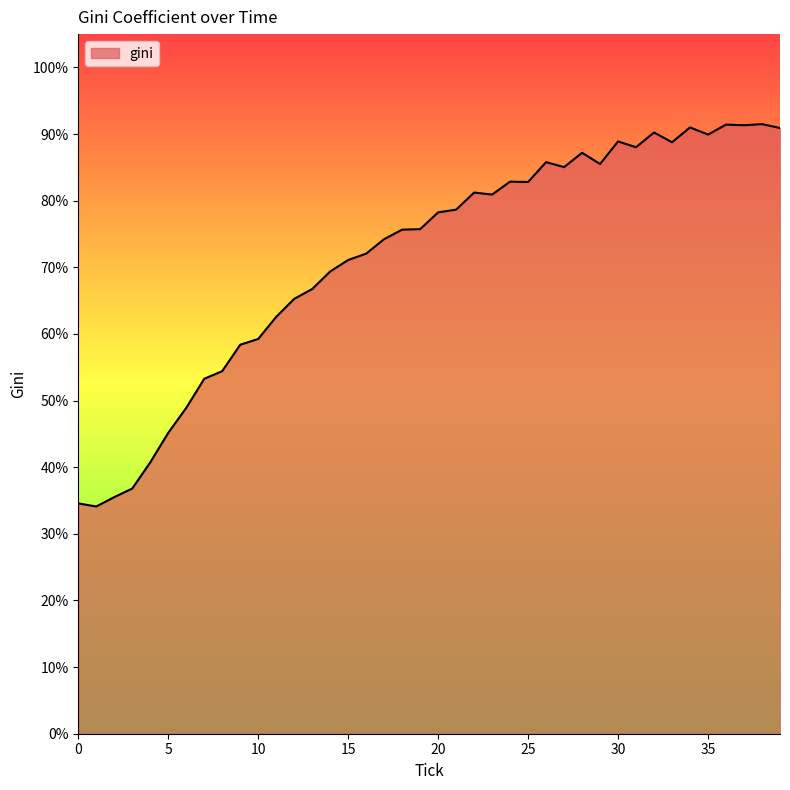

What is the difference between the maximum and minimum values?

57.4